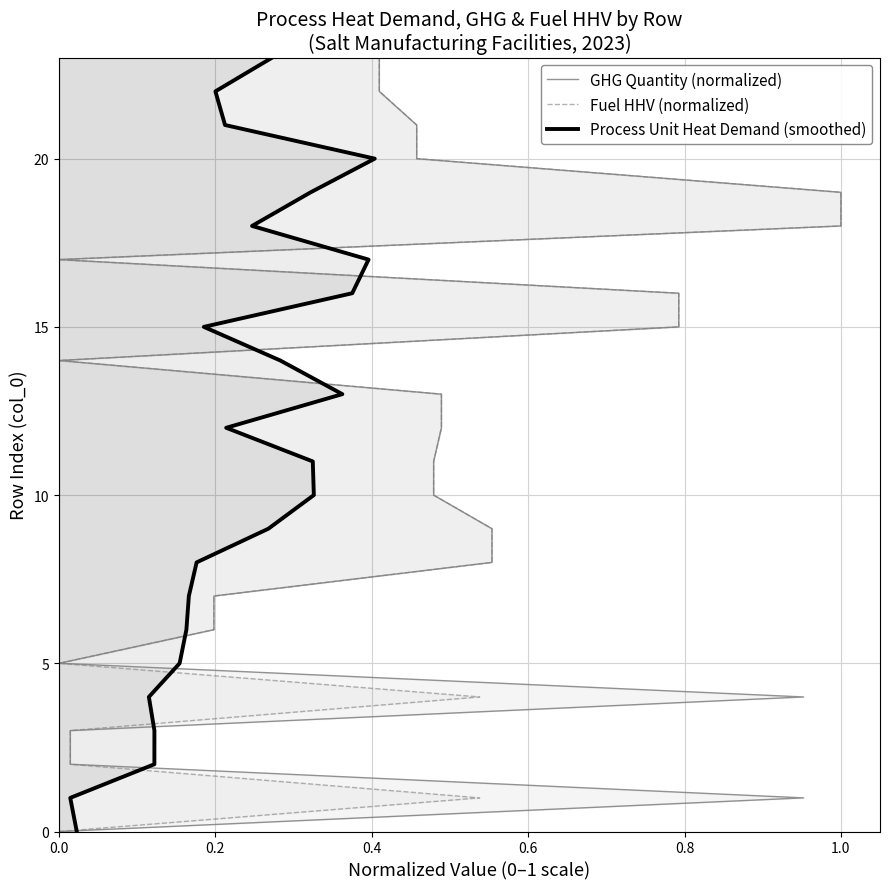

Is it true that GHG Quantity (normalized) equals 31 at 22?

False